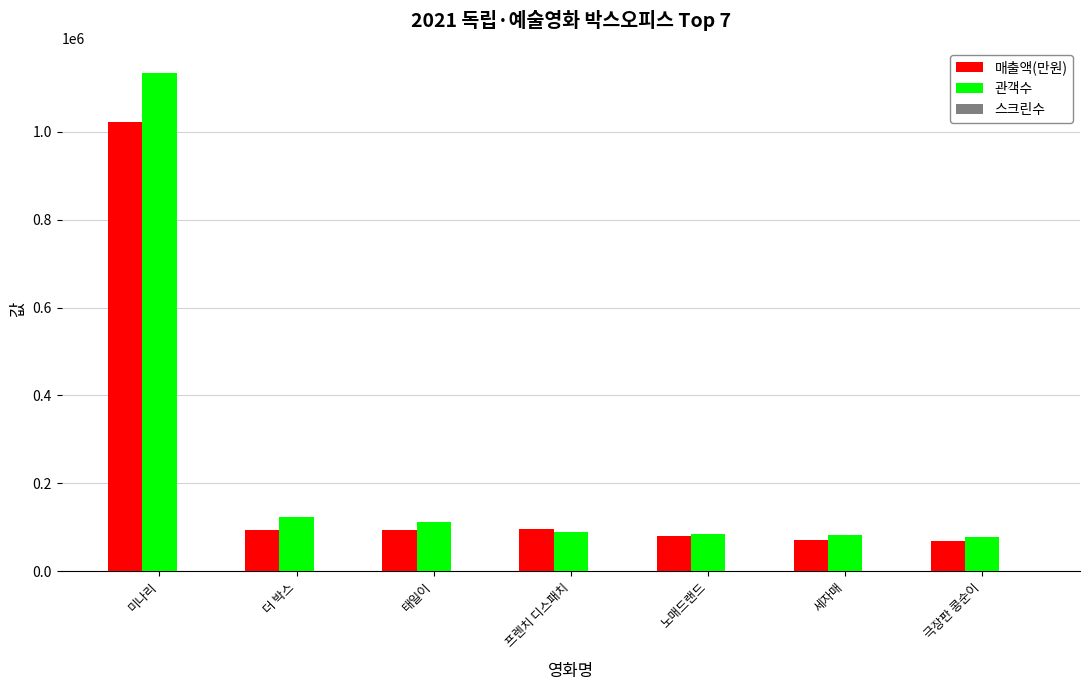

At which category does the chart reach its peak across all series?

미나리